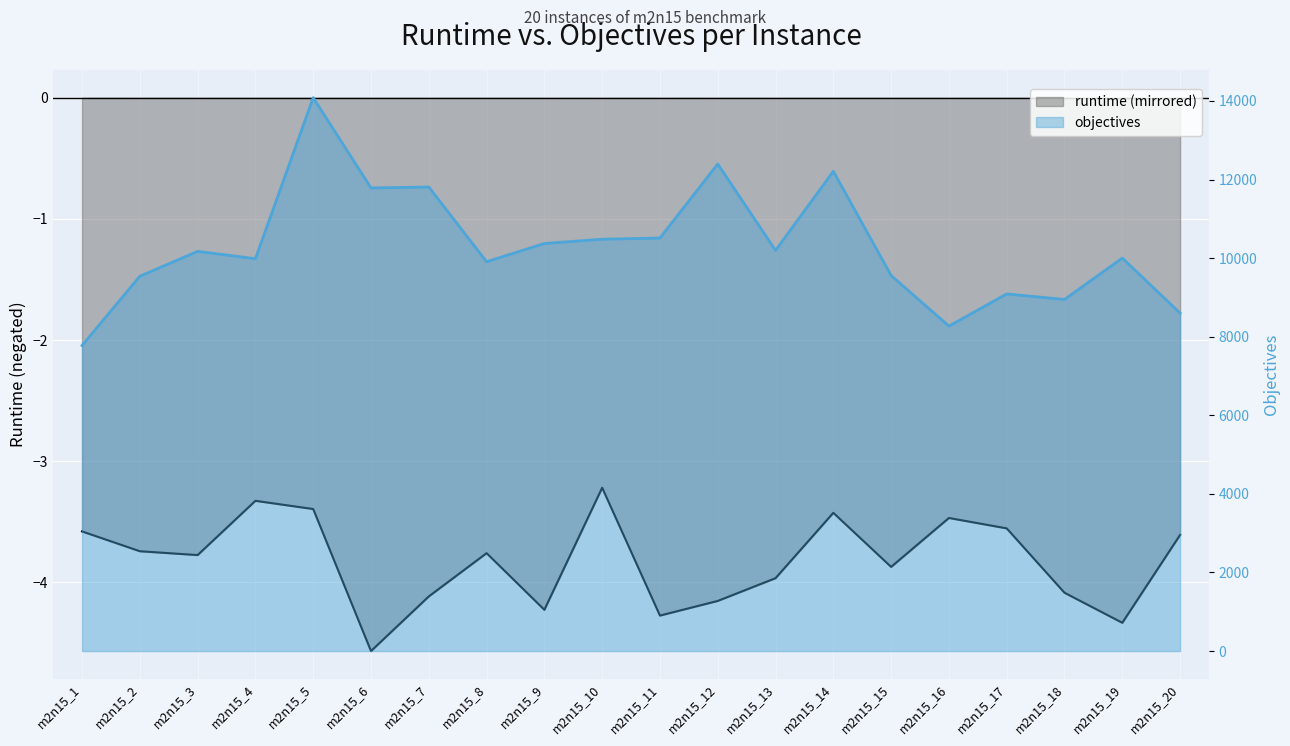

Reading left to right, extract all data points from this chart.

runtime: m2n15_1=-3.6	m2n15_2=-3.7	m2n15_3=-3.8	m2n15_4=-3.3	m2n15_5=-3.4	m2n15_6=-4.6	m2n15_7=-4.1	m2n15_8=-3.8	m2n15_9=-4.2	m2n15_10=-3.2	m2n15_11=-4.3	m2n15_12=-4.2	m2n15_13=-4.0	m2n15_14=-3.4	m2n15_15=-3.9	m2n15_16=-3.5	m2n15_17=-3.6	m2n15_18=-4.1	m2n15_19=-4.3	m2n15_20=-3.6
objectives: m2n15_1=7777.0	m2n15_2=9539.0	m2n15_3=10173.0	m2n15_4=9985.0	m2n15_5=14084.0	m2n15_6=11786.0	m2n15_7=11810.0	m2n15_8=9908.0	m2n15_9=10373.0	m2n15_10=10481.0	m2n15_11=10512.0	m2n15_12=12396.0	m2n15_13=10196.0	m2n15_14=12210.0	m2n15_15=9558.0	m2n15_16=8270.0	m2n15_17=9089.0	m2n15_18=8948.0	m2n15_19=10002.0	m2n15_20=8601.0